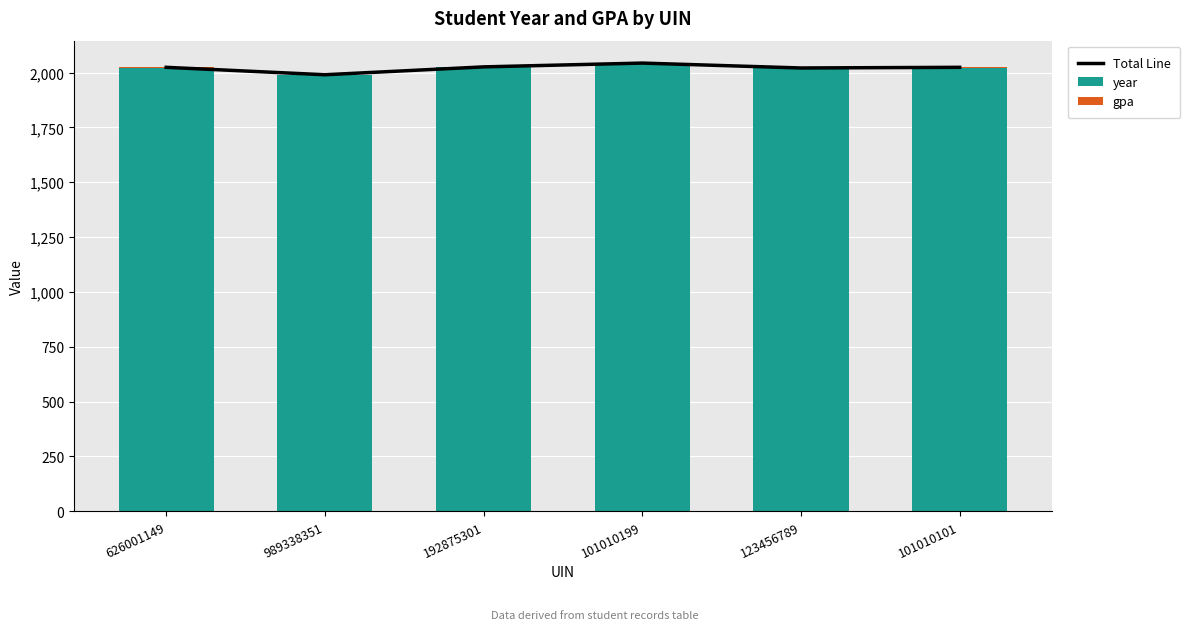

How many groups of bars are there?

6